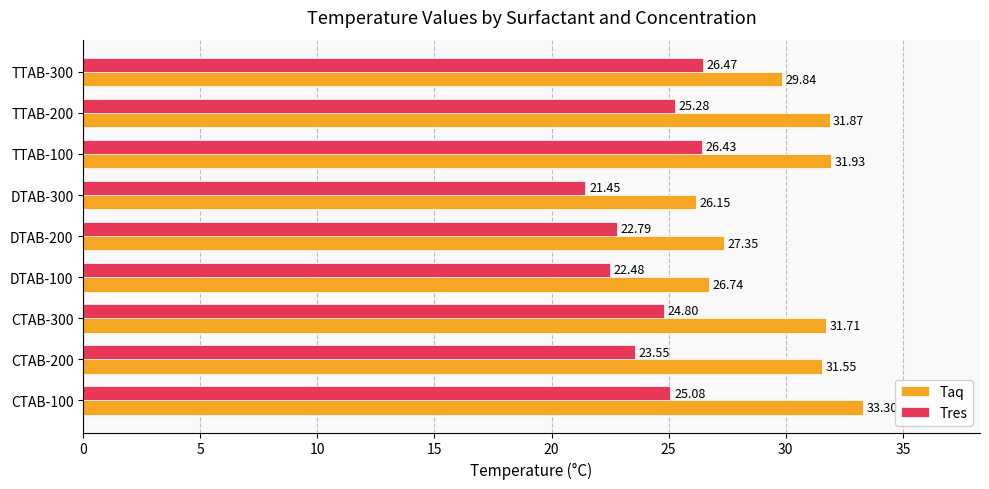

Which series has the widest spread of values?

Taq